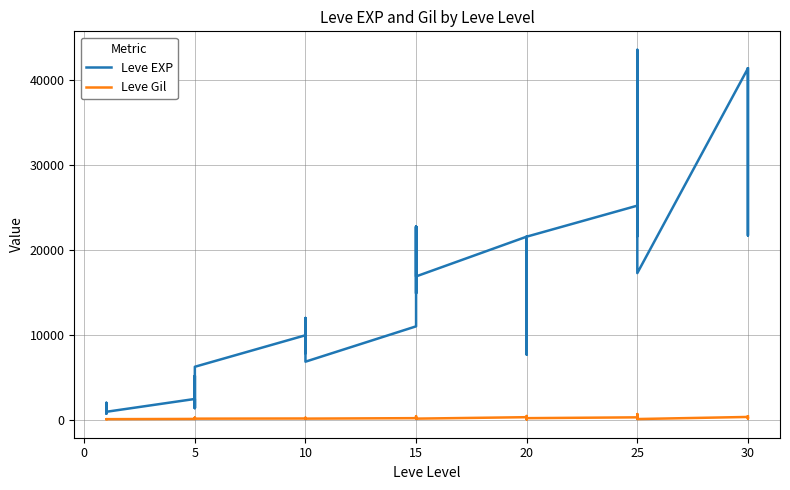

In Leve Gil, how many points are higher than both neighbors (excluding endpoints)?

13